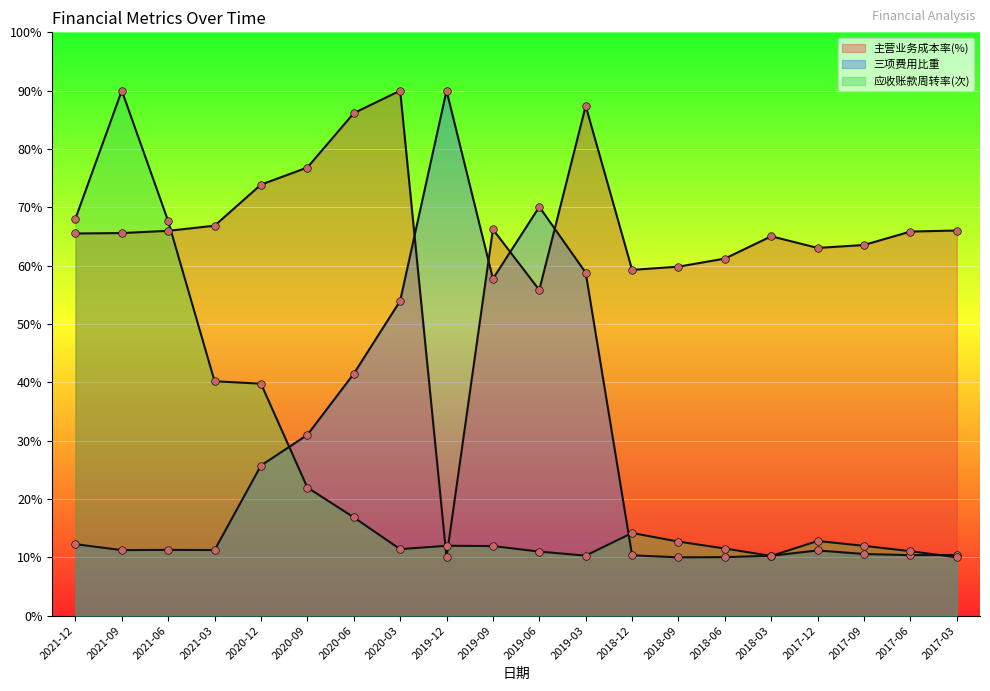

Which series contains the highest Y value?

主营业务成本率(%)